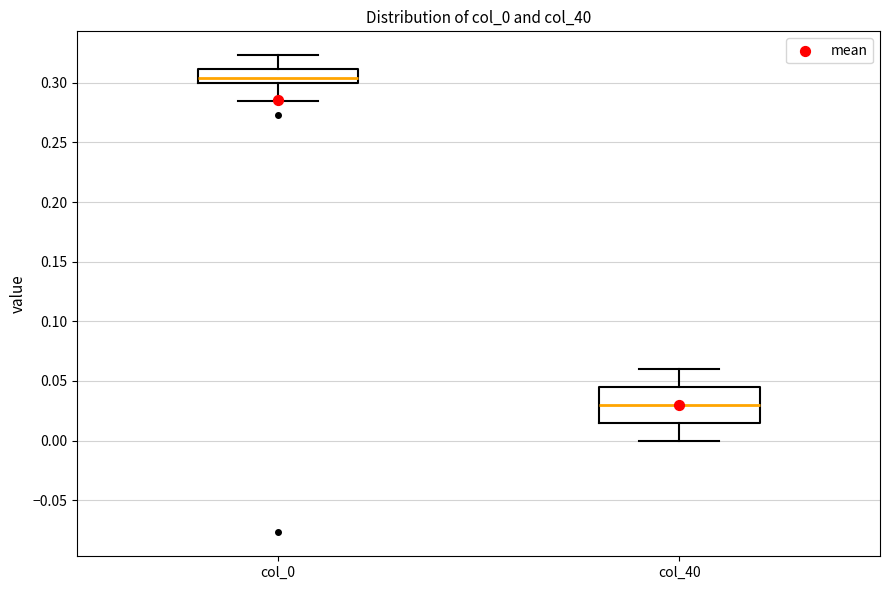

Where is the lower edge of the box for col_0 on the y-axis? The values are not printed on the chart, so give them approximately, as read against the axis.

0.300